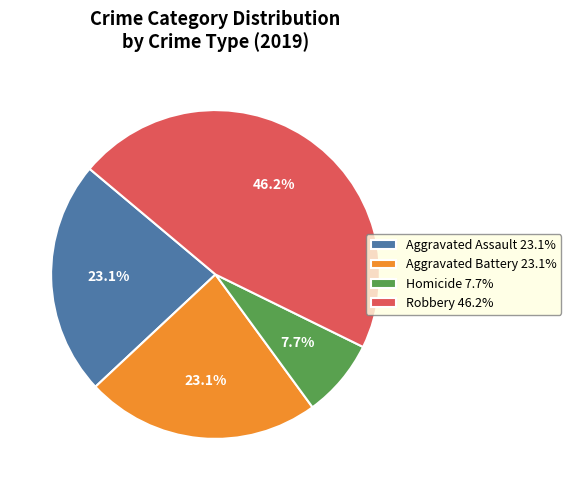

To the nearest percent, what is the difference between the largest and smallest slice percentages?

38%